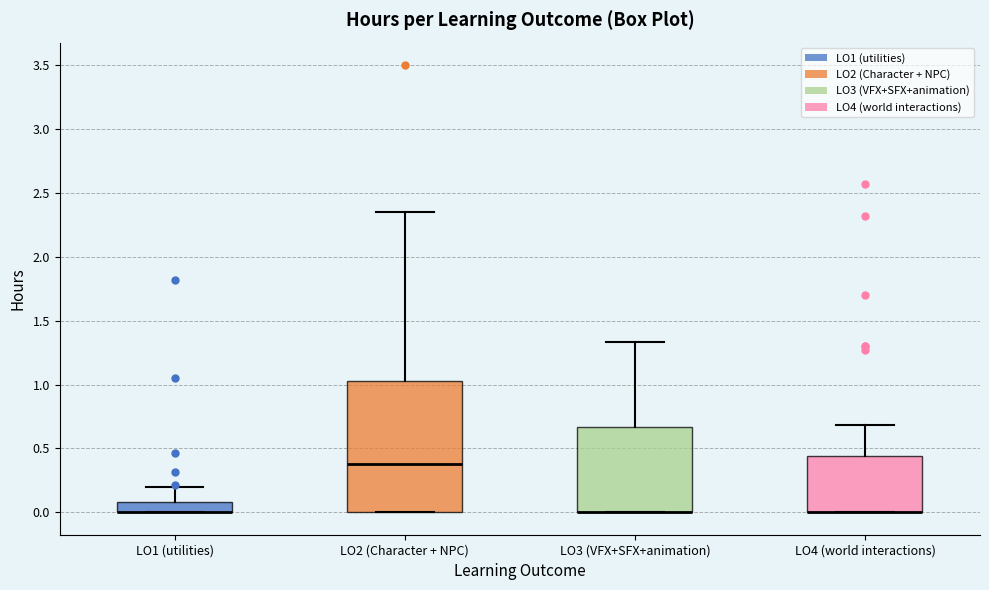

Reading left to right, transcribe this box plot: for each box, give where its median line is, the range the box spans, and where its two whiskers end, as read against the y-axis. The values are not printed on the chart, so give them approximately, as read against the axis.

LO1 (utilities): median 0.00 (drawn on the box's lower edge), box 0.00 to 0.10, whiskers 0.00 to 0.20
LO2 (Character + NPC): median 0.40, box 0.00 to 1.05, whiskers 0.00 to 2.35
LO3 (VFX+SFX+animation): median 0.00 (drawn on the box's lower edge), box 0.00 to 0.65, whiskers 0.00 to 1.35
LO4 (world interactions): median 0.00 (drawn on the box's lower edge), box 0.00 to 0.45, whiskers 0.00 to 0.70